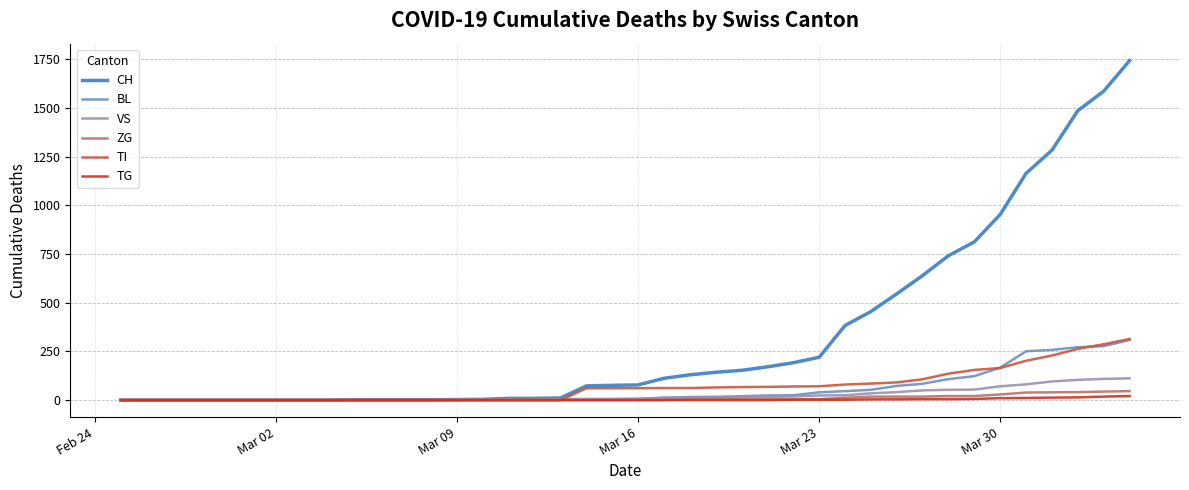

Which series has the widest spread of values?

CH